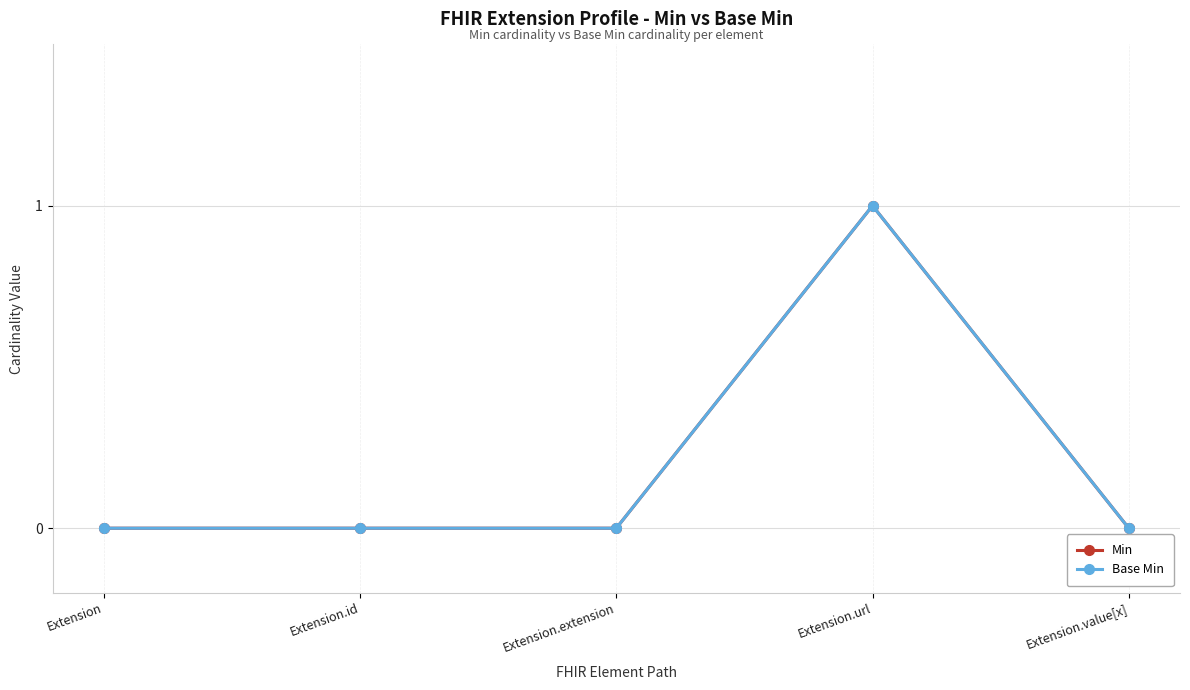

List the labels in order of Min value, smallest first.

Extension, Extension.id, Extension.extension, Extension.value[x], Extension.url